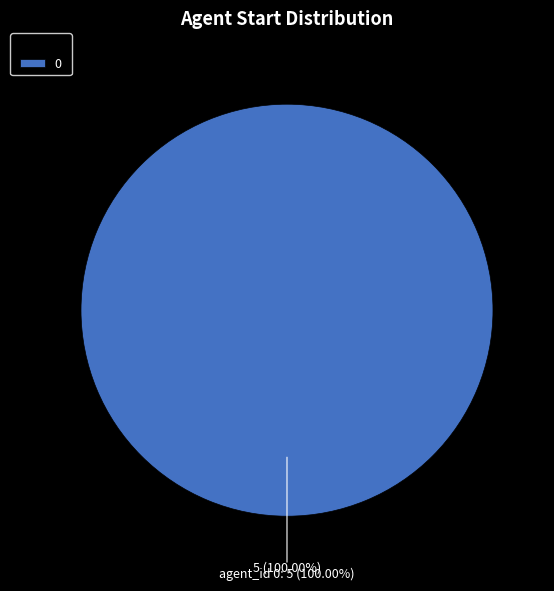

Count the number of slices in the pie.

2